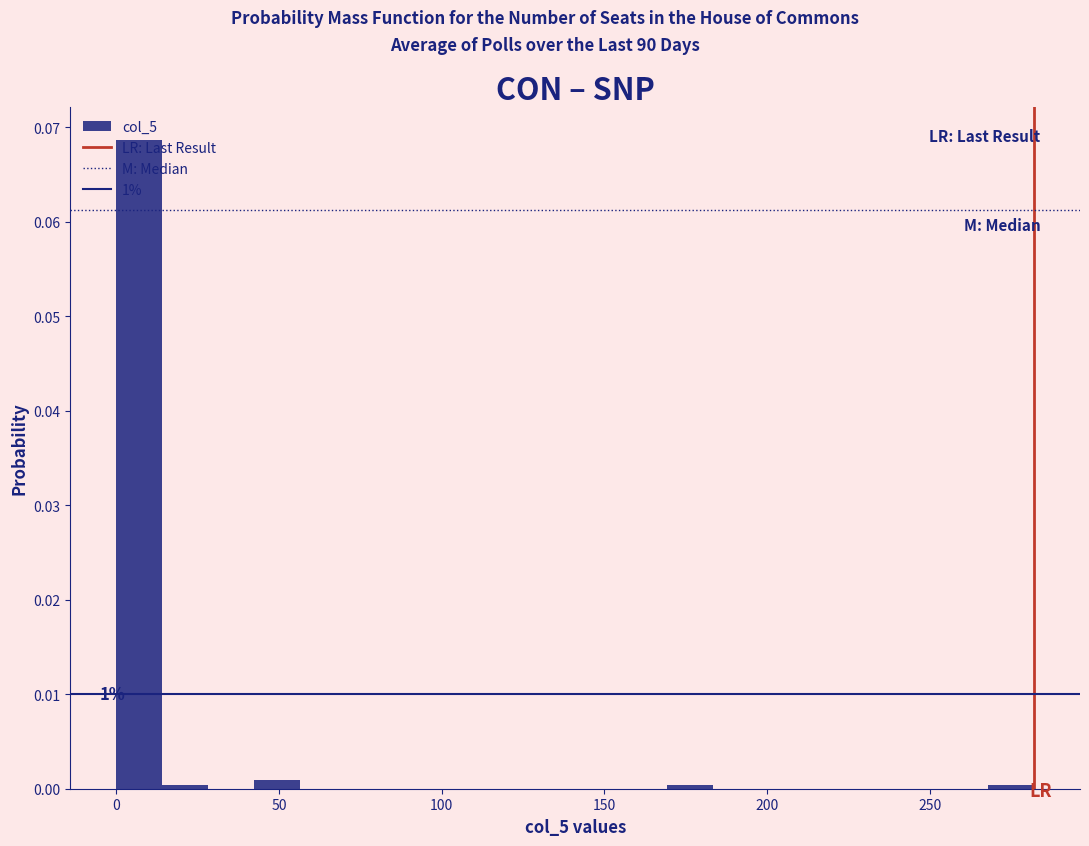

Around what value on the x-axis is the tallest bar? Give the approximate position of its centre, as read against the axis.

5